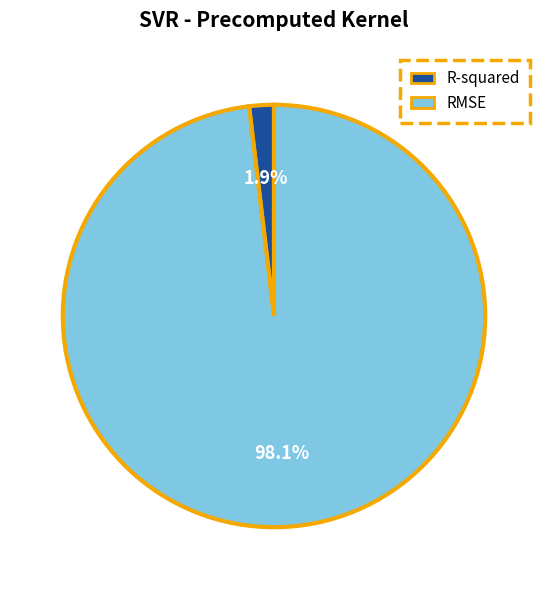

True or false: RMSE accounts for 98% of the total.

True